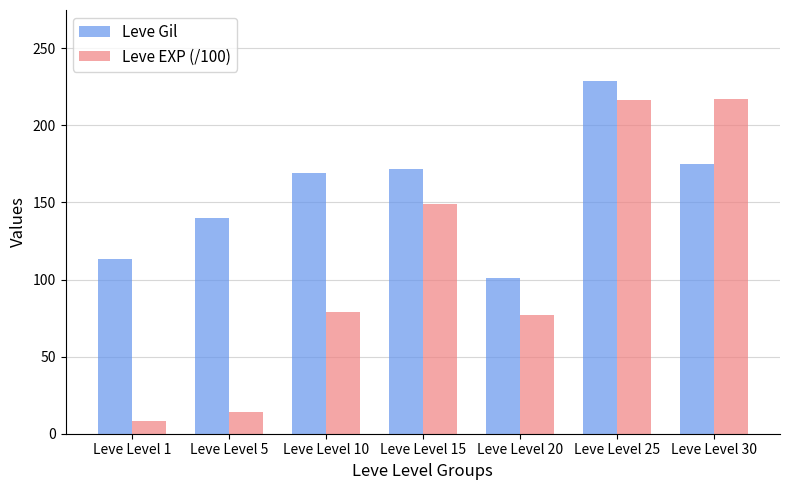

At which category is the sum across all series the highest?

Leve Level 25